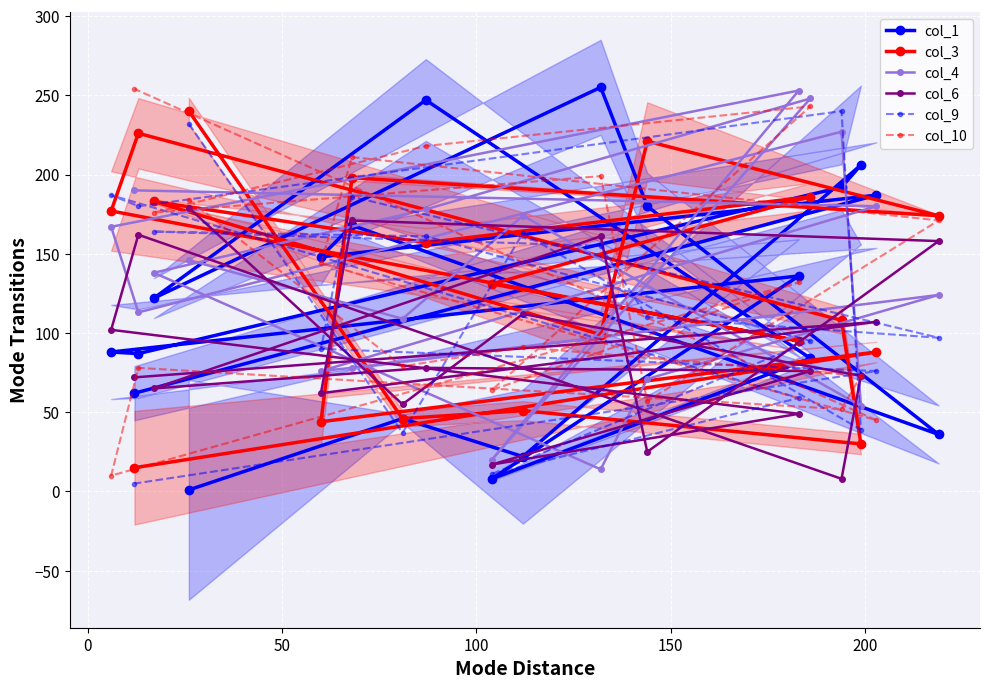

True or false: col_4 and col_10 intersect in this chart.

True